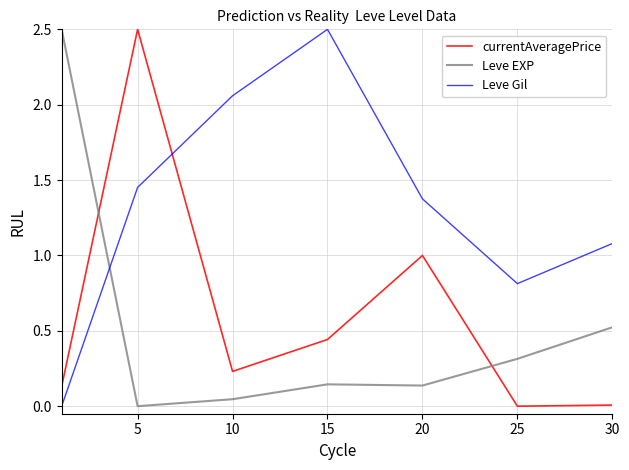

How many lines are shown in the chart?

3